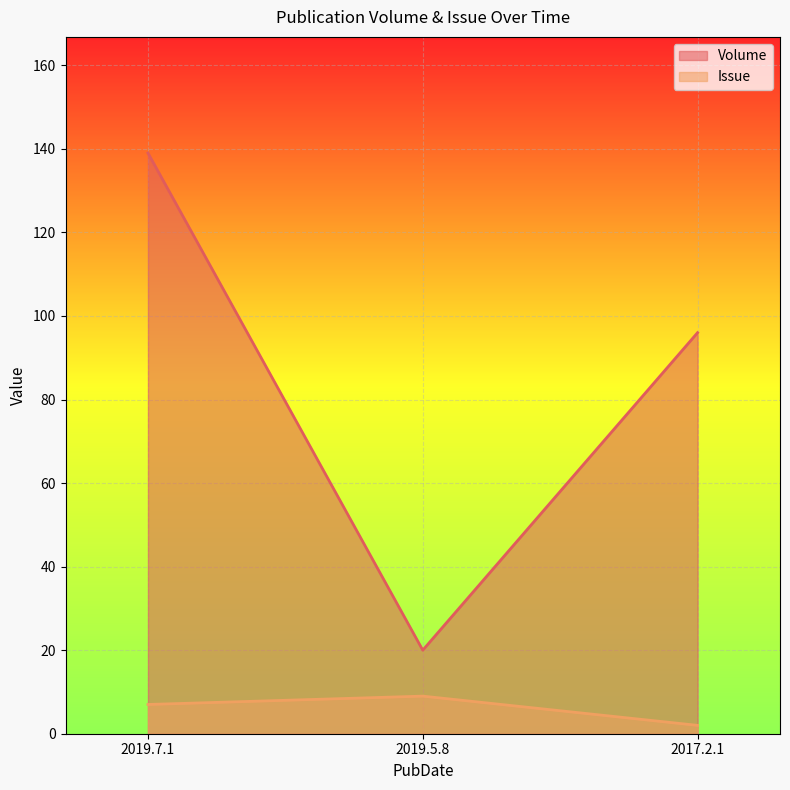

Count the number of categories in the chart.

3